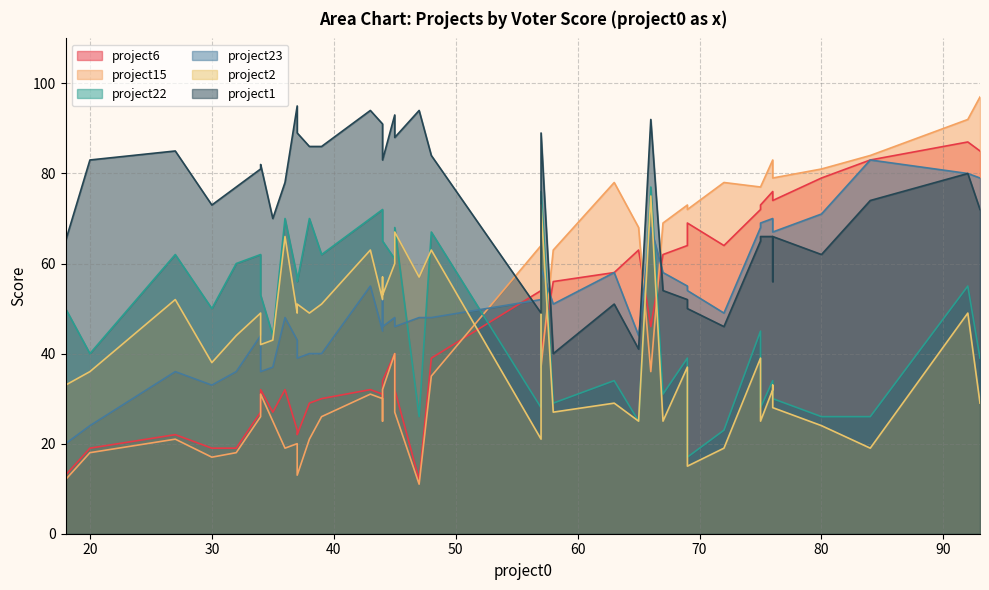

What is the difference between the second highest and minimum values in the project22 series?

59